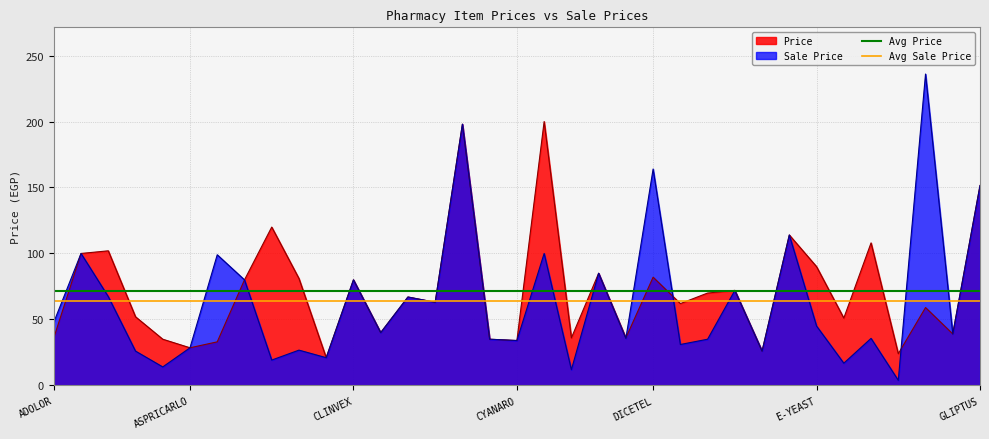

What is the minimum value for Price?

21.0